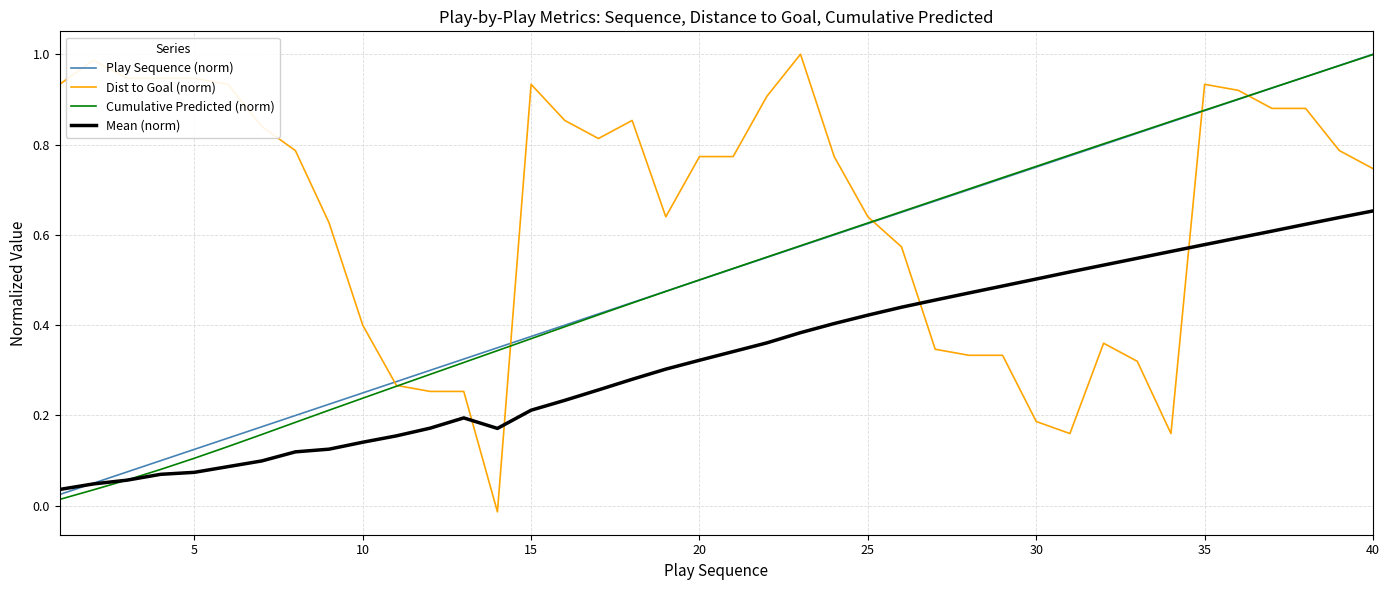

Which series has the largest total across all categories?

Dist to Goal (norm)